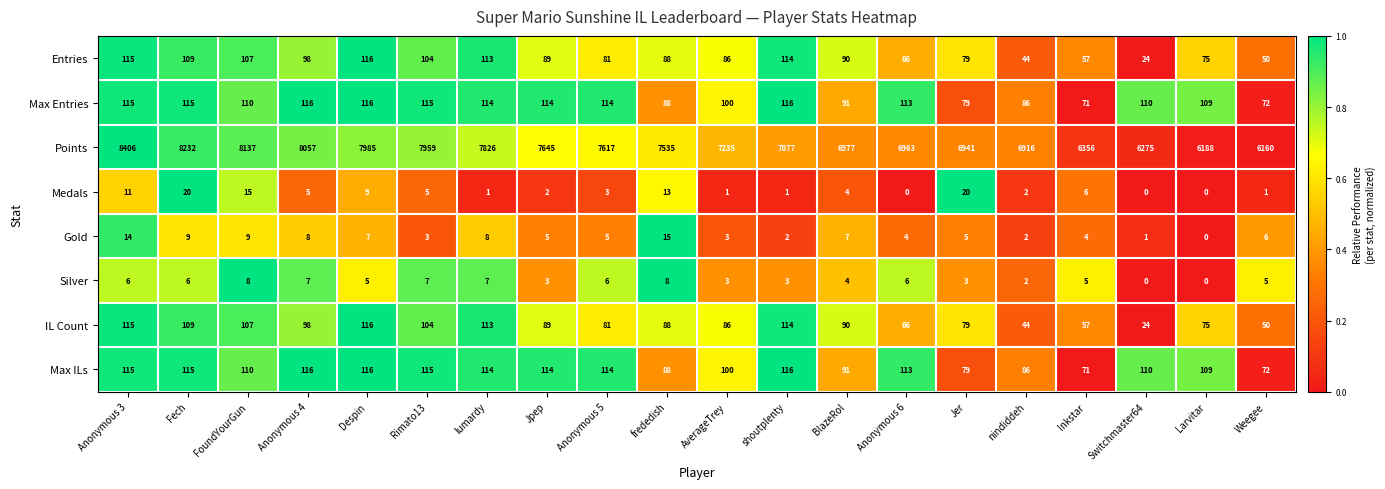

What is the sum of all Medals values?

119